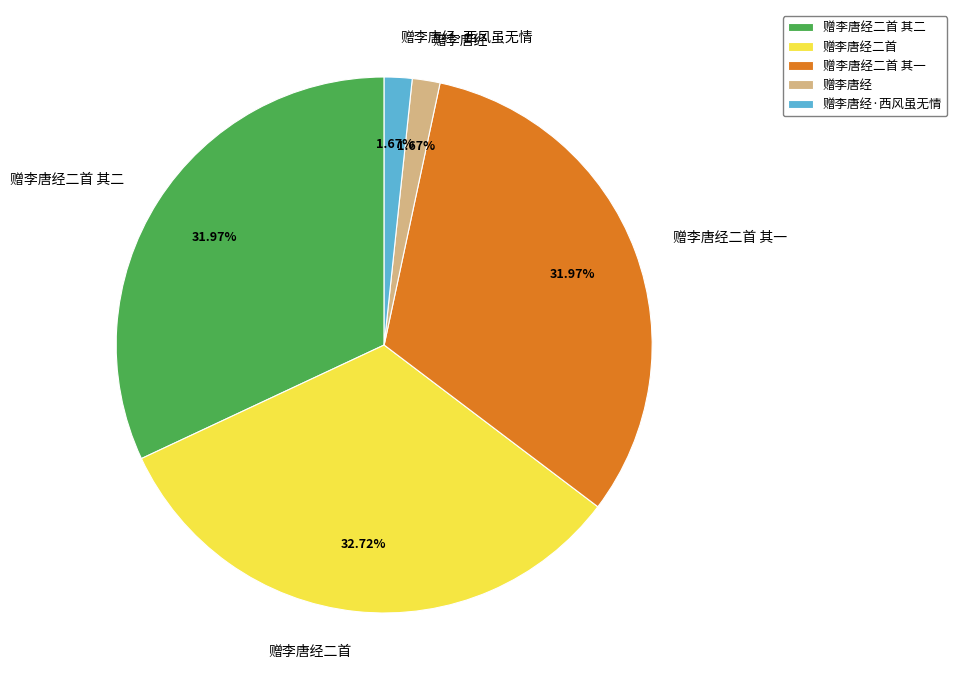

What is the largest slice in the pie chart?

赠李唐经二首